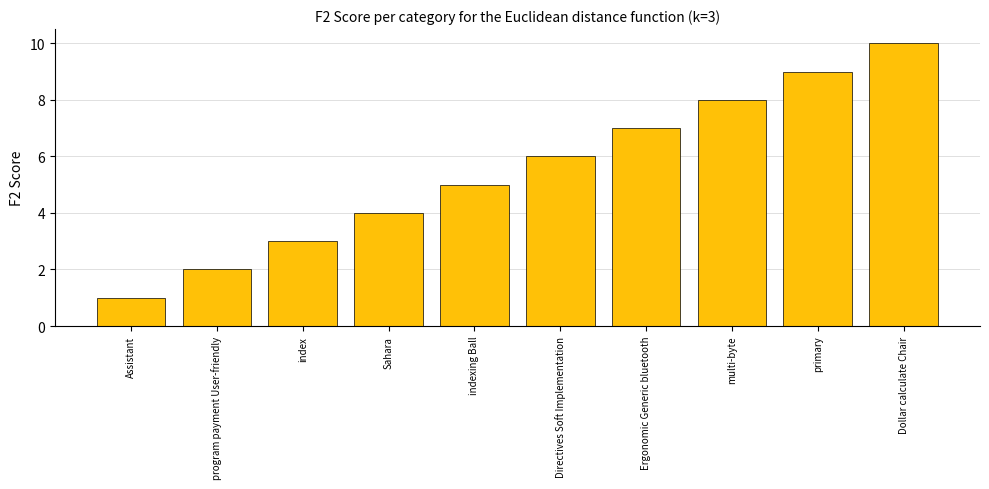

What is the minimum value shown in the chart?

1